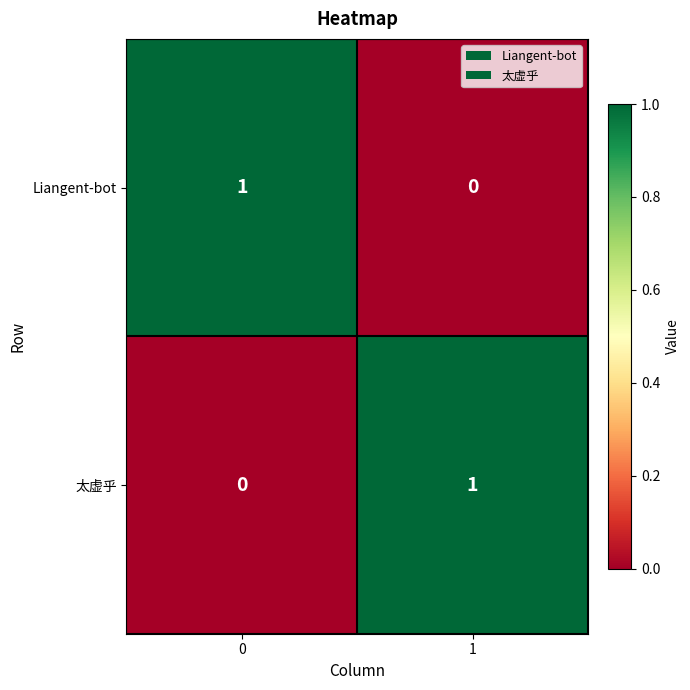

At 1, list the series in order from largest to smallest.

太虚乎, Liangent-bot